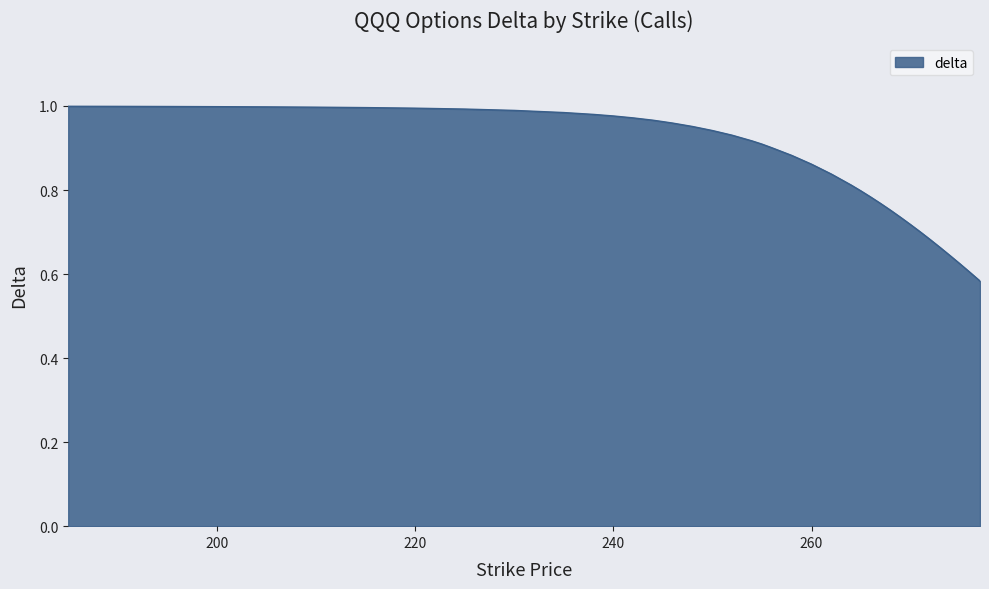

What is the difference between the maximum and minimum values?

0.4